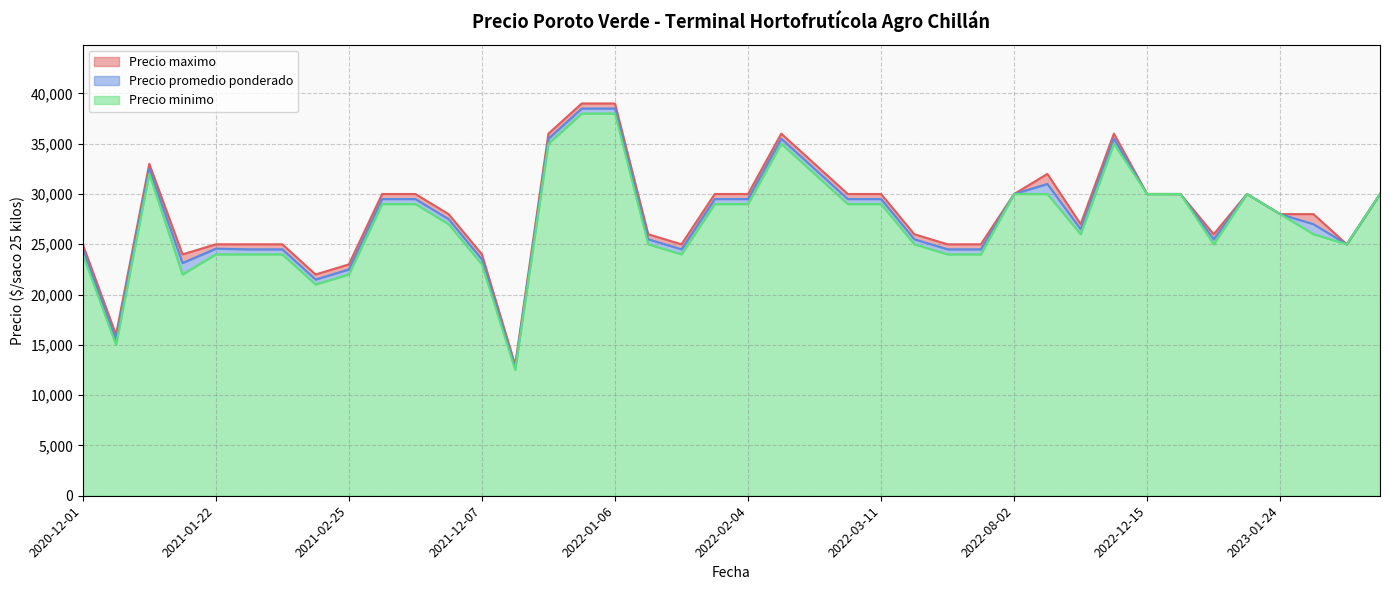

How many lines are shown in the chart?

3